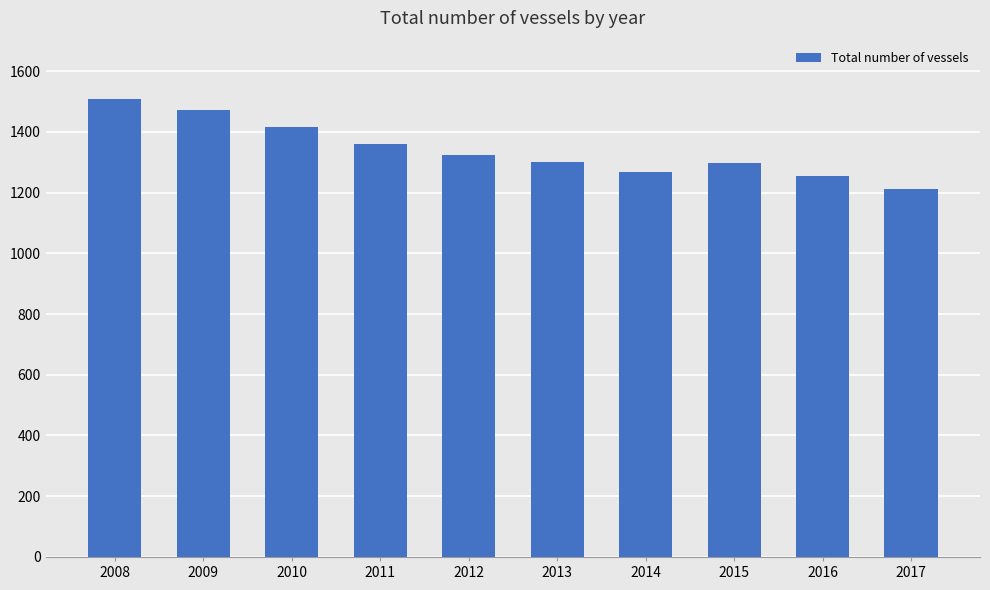

Which has a higher value, 2010 or 2012?

2010